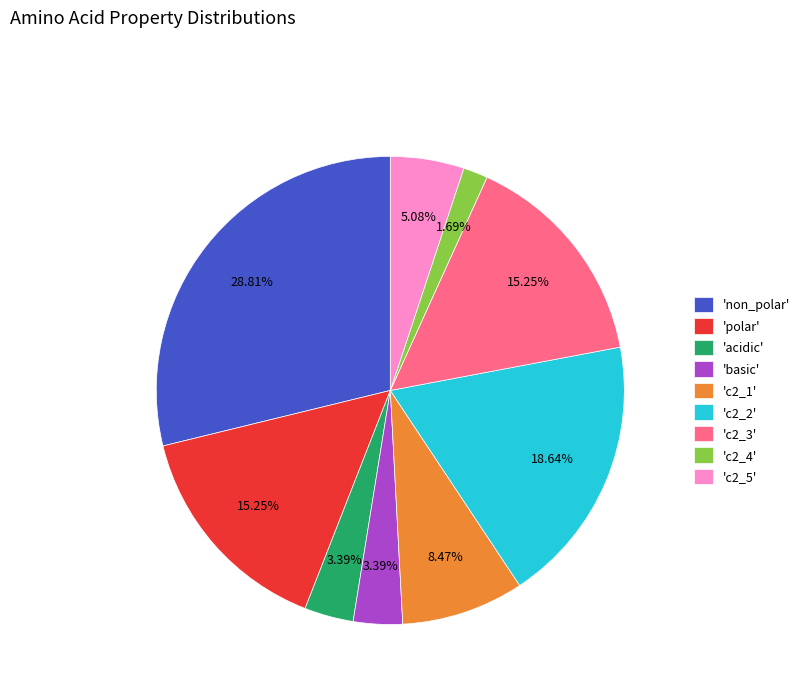

Is the sum of 'c2_1' and 'c2_4' greater than half?

No